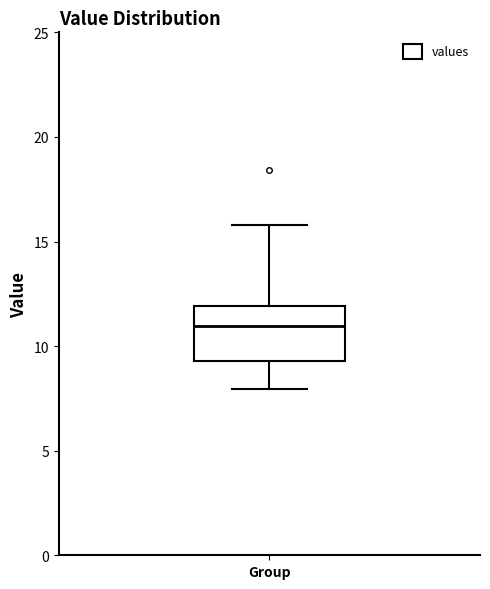

Where is the upper edge of the box for Group on the y-axis? The values are not printed on the chart, so give them approximately, as read against the axis.

12.0